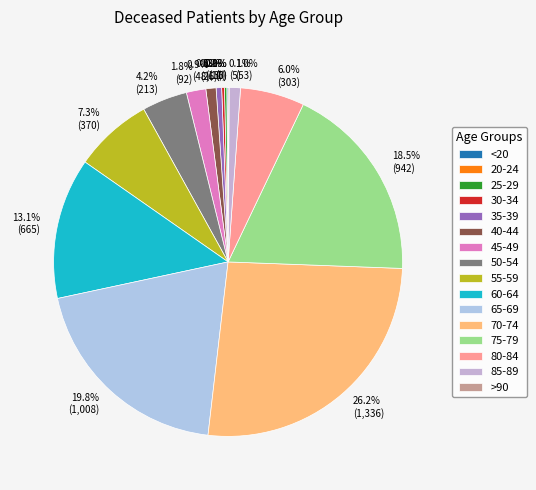

What percentage is the 35-39 slice, to the nearest percent?

1%